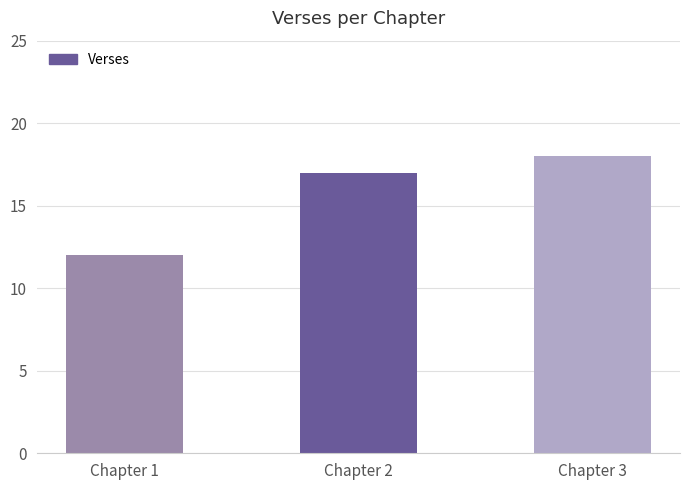

What is the value of the 2nd bar from the left?

17